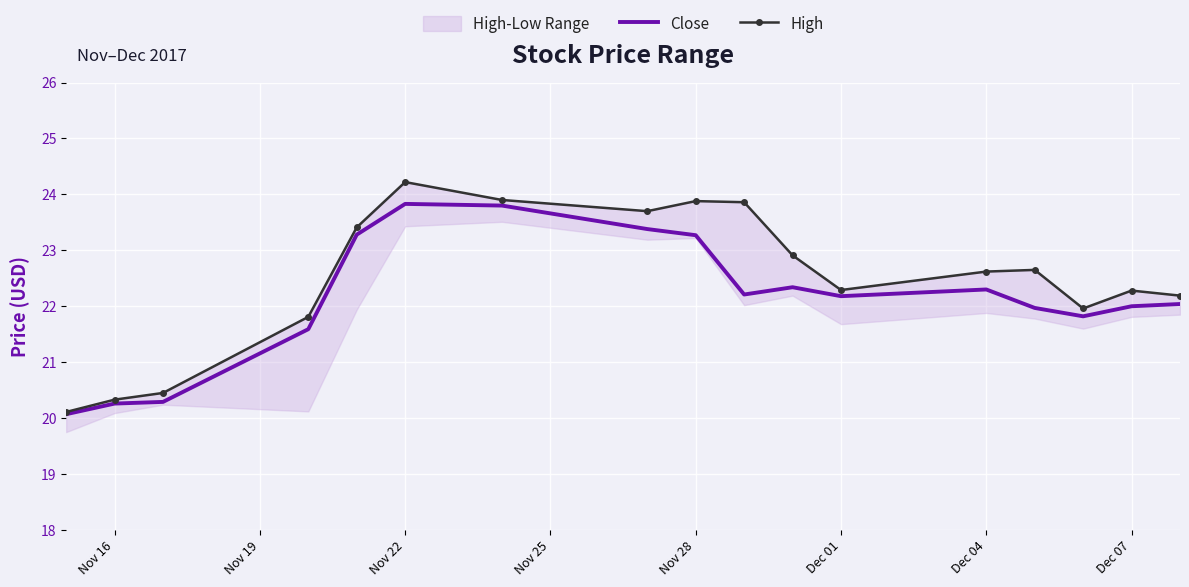

Is this an area chart (filled region under the line)?

No